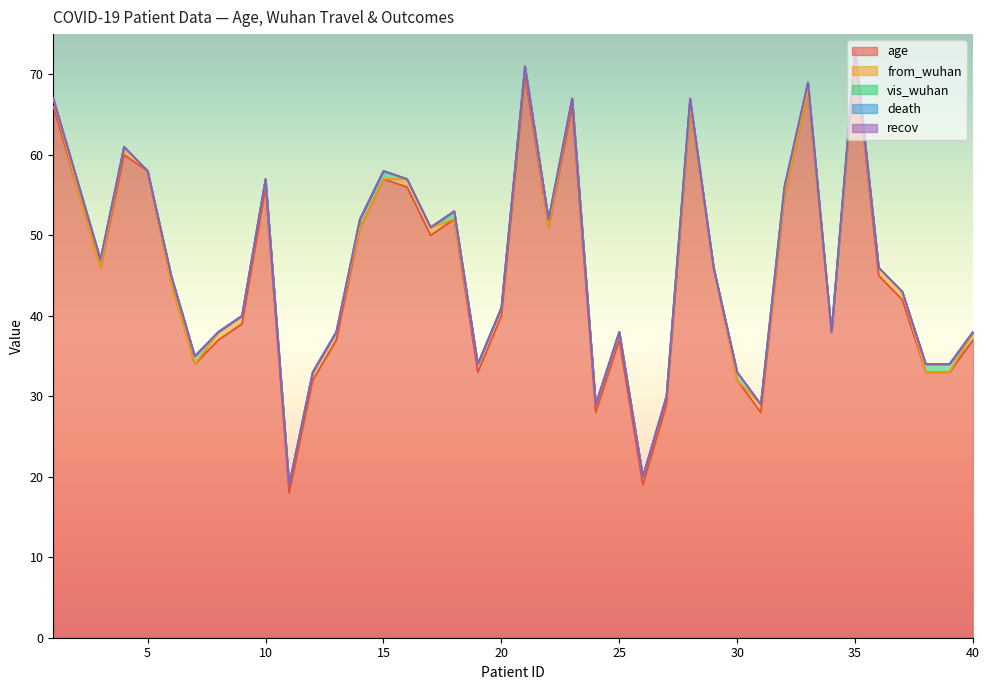

Which has a higher value, 37 or 26?

37